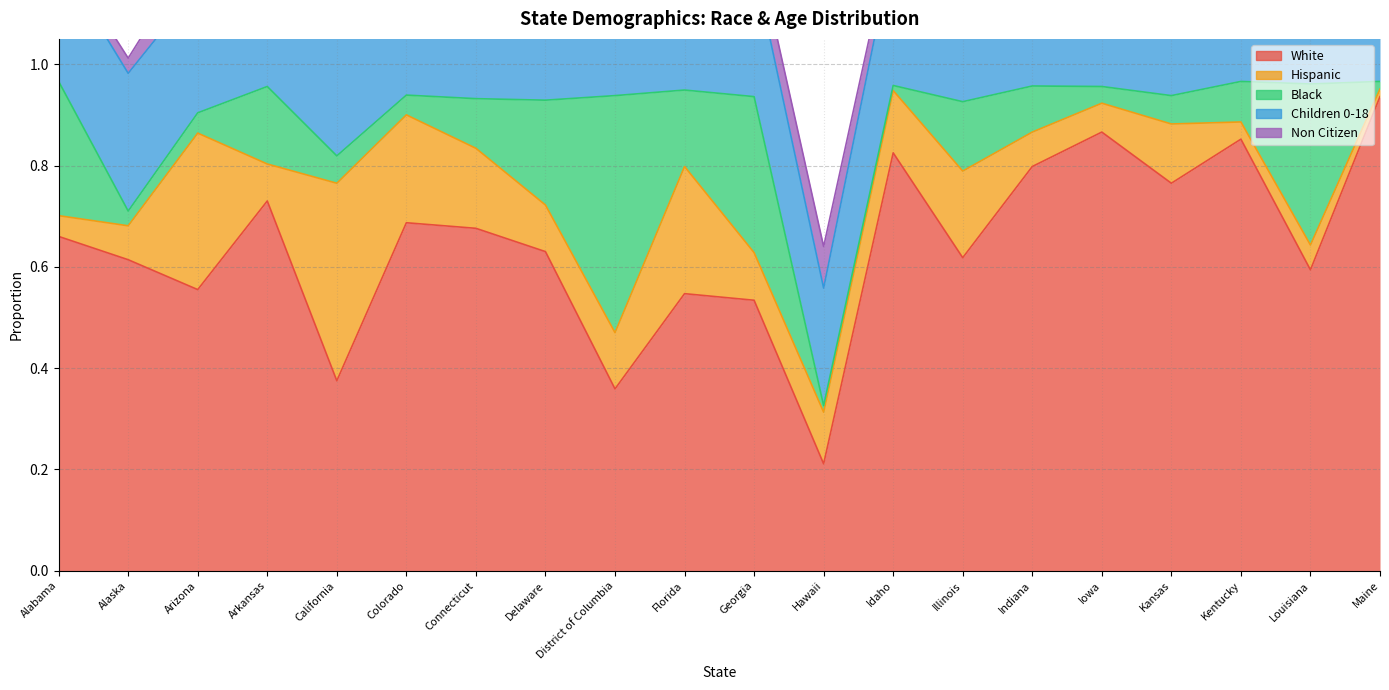

Which series has the largest total across all categories?

White